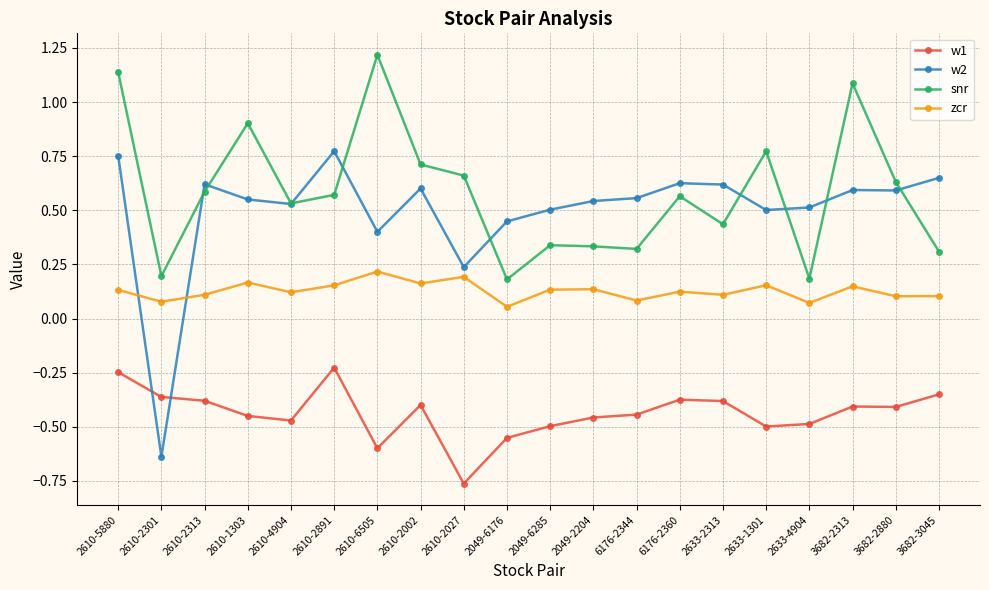

Rank the series at 2633-1301 from lowest to highest value.

w1, zcr, w2, snr